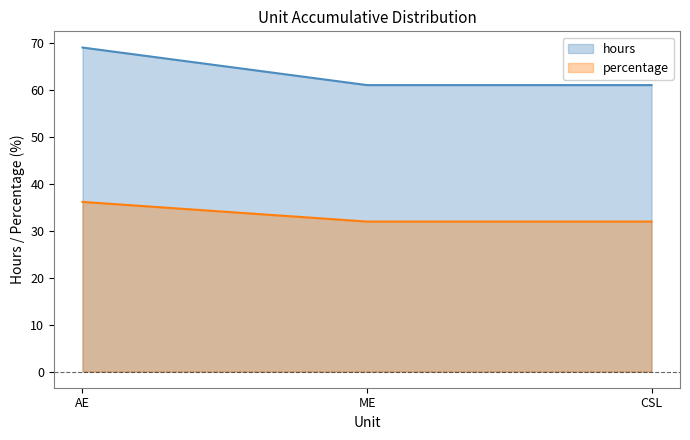

Between AE and ME, which series saw the biggest shift?

hours